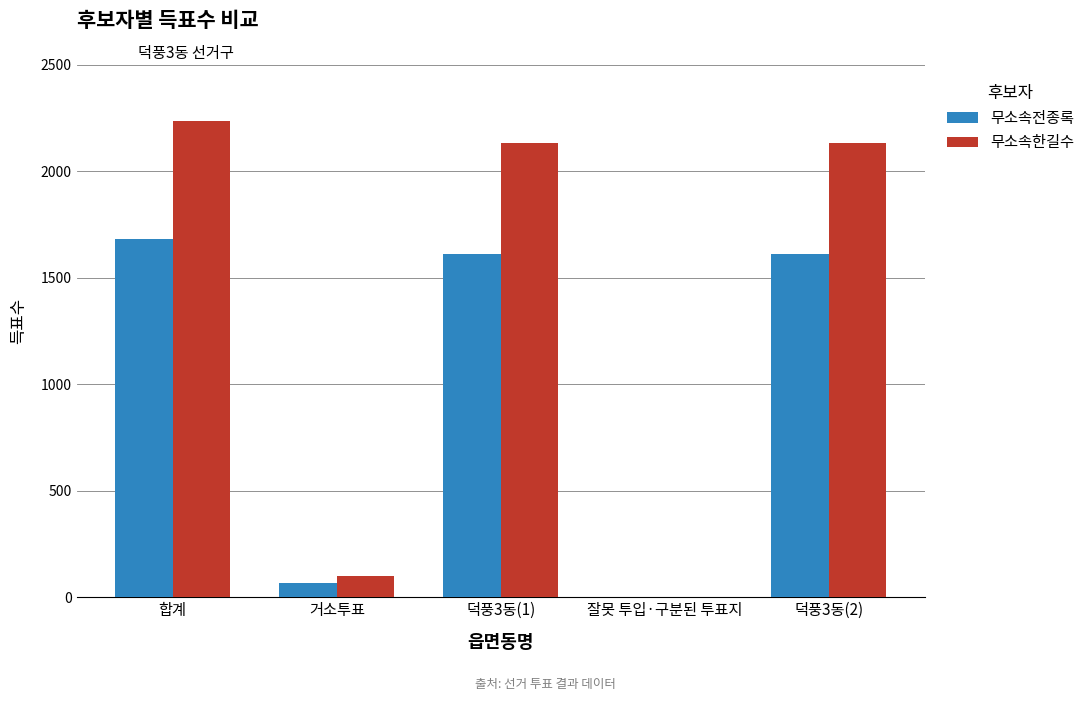

What is the maximum value shown in the chart?

2235